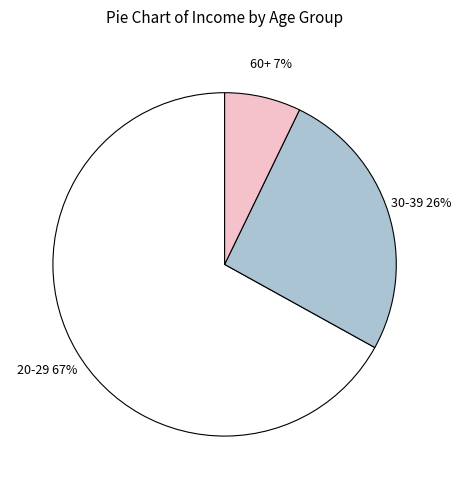

To the nearest percent, what is the average slice percentage?

33%